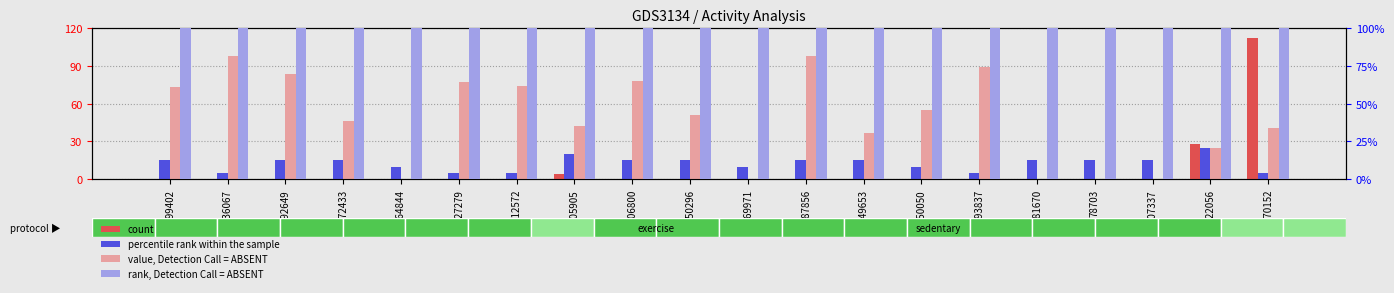

What is the average value of the count series?

7